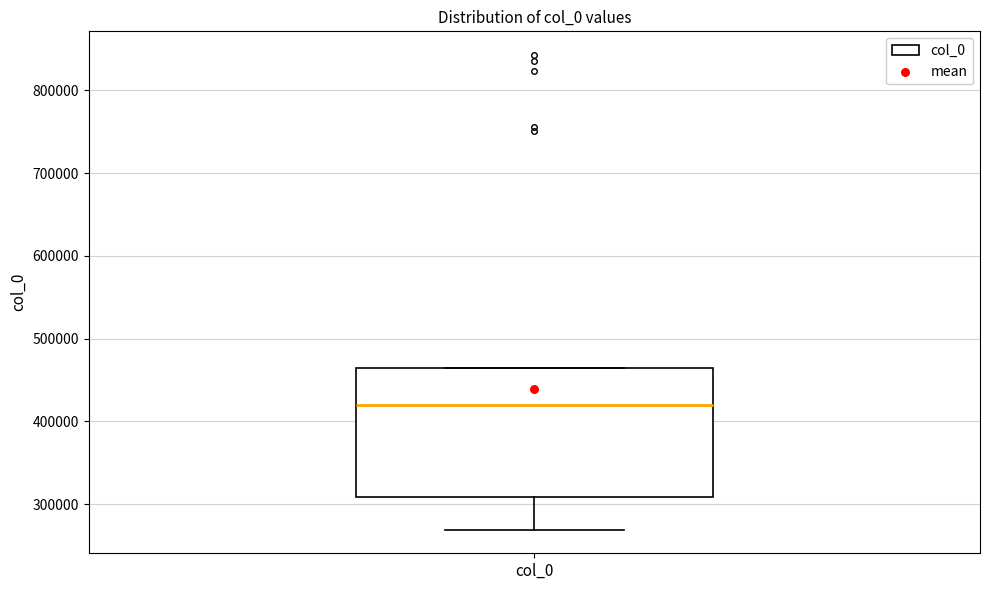

Transcribe this box plot: give where the median line is, the range the box spans, and where the two whiskers end, as read against the y-axis. The values are not printed on the chart, so give them approximately, as read against the axis.

median 420000, box 310000 to 460000, whiskers 270000 to 460000